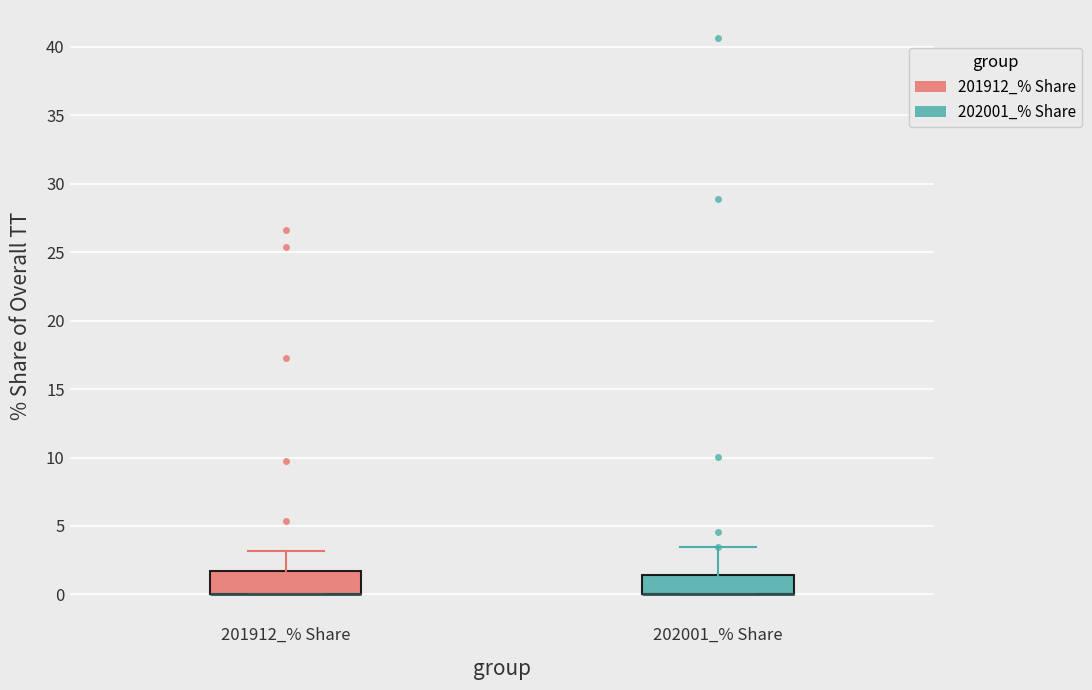

Reading left to right, read every box against the y-axis: the position of its median line, the range the box covers, and the ends of its whiskers. The values are not printed on the chart, so give them approximately, as read against the axis.

201912_% Share: median 0.0 (drawn on the box's lower edge), box 0.0 to 1.5, whiskers 0.0 to 3.0
202001_% Share: median 0.0 (drawn on the box's lower edge), box 0.0 to 1.5, whiskers 0.0 to 3.5